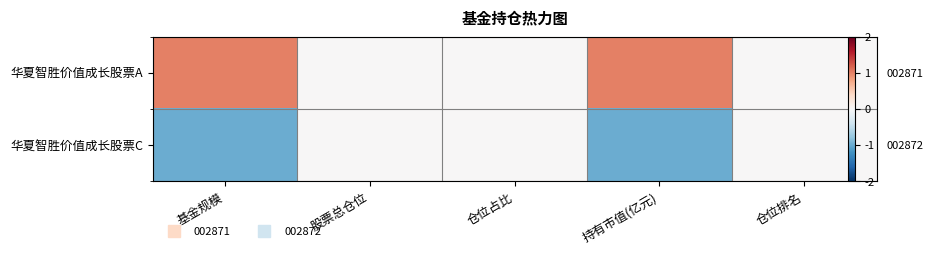

What is the difference between the maximum and minimum values in the 华夏智胜价值成长股票C series?

1